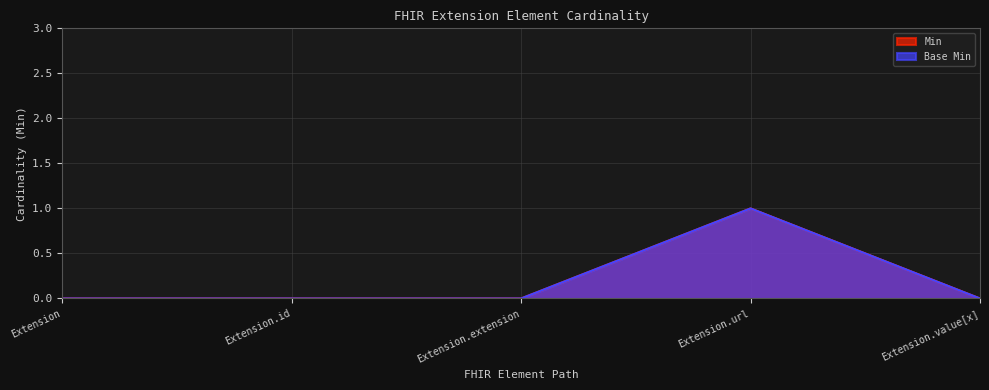

List the series in order of their peak value, lowest first.

Min, Base Min